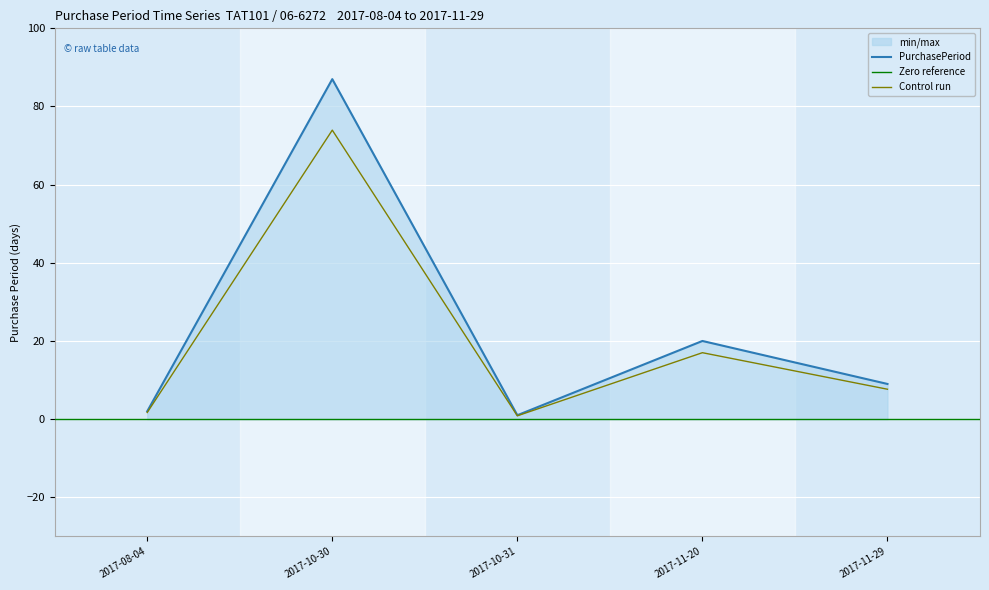

True or false: the data shows 20 at 2017-11-20.

True